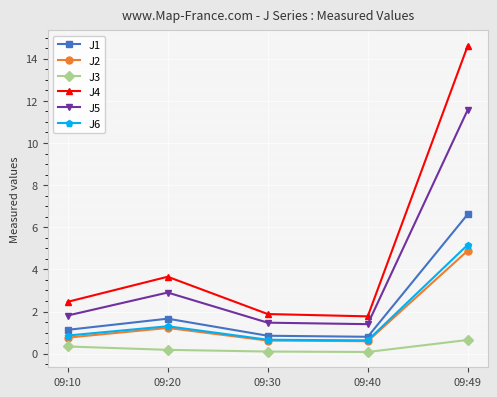

True or false: J2 has a value of 1.2 at 09:20.

True